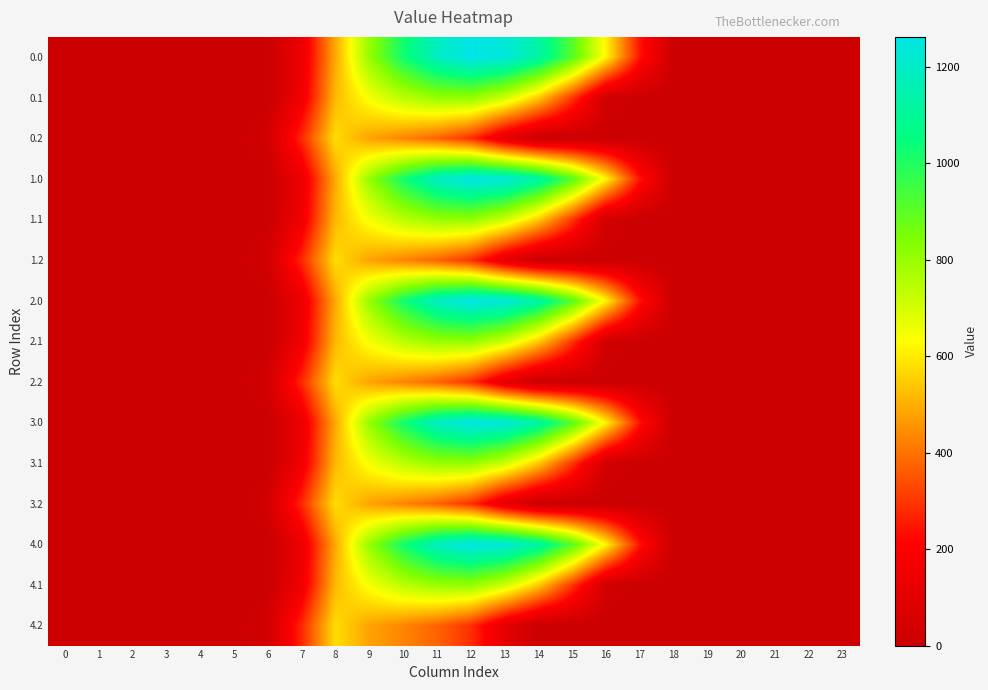

Reading left to right, what are all the values shown in this chart?

0.0: 0=0.0	1=0.0	2=0.0	3=0.0	4=0.0	5=0.0	6=0.0	7=134.3	8=489.3	9=804.0	10=1023.2	11=1185.2	12=1261.6	13=1237.4	14=1128.6	15=911.8	16=613.0	17=243.5	18=0.0	19=0.0	20=0.0	21=0.0	22=0.0	23=0.0
0.1: 0=0.0	1=0.0	2=0.0	3=0.0	4=0.0	5=0.0	6=0.0	7=153.2	8=514.8	9=646.9	10=742.1	11=800.2	12=806.9	13=715.3	14=544.1	15=301.4	16=26.8	17=0.0	18=0.0	19=0.0	20=0.0	21=0.0	22=0.0	23=0.0
0.2: 0=0.0	1=0.0	2=0.0	3=0.0	4=0.0	5=0.0	6=29.3	7=276.9	8=576.6	9=480.7	10=430.5	11=374.4	12=289.5	13=107.8	14=0.0	15=0.0	16=0.0	17=0.0	18=0.0	19=0.0	20=0.0	21=0.0	22=0.0	23=0.0
1.0: 0=0.0	1=0.0	2=0.0	3=0.0	4=0.0	5=0.0	6=0.0	7=134.3	8=489.3	9=804.0	10=1023.2	11=1185.2	12=1261.6	13=1237.4	14=1128.6	15=911.8	16=613.0	17=243.5	18=0.0	19=0.0	20=0.0	21=0.0	22=0.0	23=0.0
1.1: 0=0.0	1=0.0	2=0.0	3=0.0	4=0.0	5=0.0	6=0.0	7=153.2	8=514.8	9=646.9	10=742.1	11=800.2	12=806.9	13=715.3	14=544.1	15=301.4	16=26.8	17=0.0	18=0.0	19=0.0	20=0.0	21=0.0	22=0.0	23=0.0
1.2: 0=0.0	1=0.0	2=0.0	3=0.0	4=0.0	5=0.0	6=29.3	7=276.9	8=576.6	9=480.7	10=430.5	11=374.4	12=289.5	13=107.8	14=0.0	15=0.0	16=0.0	17=0.0	18=0.0	19=0.0	20=0.0	21=0.0	22=0.0	23=0.0
2.0: 0=0.0	1=0.0	2=0.0	3=0.0	4=0.0	5=0.0	6=0.0	7=134.3	8=489.3	9=804.0	10=1023.2	11=1185.2	12=1261.6	13=1237.4	14=1128.6	15=911.8	16=613.0	17=243.5	18=0.0	19=0.0	20=0.0	21=0.0	22=0.0	23=0.0
2.1: 0=0.0	1=0.0	2=0.0	3=0.0	4=0.0	5=0.0	6=0.0	7=153.2	8=514.8	9=646.9	10=742.1	11=800.2	12=806.9	13=715.3	14=544.1	15=301.4	16=26.8	17=0.0	18=0.0	19=0.0	20=0.0	21=0.0	22=0.0	23=0.0
2.2: 0=0.0	1=0.0	2=0.0	3=0.0	4=0.0	5=0.0	6=29.3	7=276.9	8=576.6	9=480.7	10=430.5	11=374.4	12=289.5	13=107.8	14=0.0	15=0.0	16=0.0	17=0.0	18=0.0	19=0.0	20=0.0	21=0.0	22=0.0	23=0.0
3.0: 0=0.0	1=0.0	2=0.0	3=0.0	4=0.0	5=0.0	6=0.0	7=134.3	8=489.3	9=804.0	10=1023.2	11=1185.2	12=1261.6	13=1237.4	14=1128.6	15=911.8	16=613.0	17=243.5	18=0.0	19=0.0	20=0.0	21=0.0	22=0.0	23=0.0
3.1: 0=0.0	1=0.0	2=0.0	3=0.0	4=0.0	5=0.0	6=0.0	7=153.2	8=514.8	9=646.9	10=742.1	11=800.2	12=806.9	13=715.3	14=544.1	15=301.4	16=26.8	17=0.0	18=0.0	19=0.0	20=0.0	21=0.0	22=0.0	23=0.0
3.2: 0=0.0	1=0.0	2=0.0	3=0.0	4=0.0	5=0.0	6=29.3	7=276.9	8=576.6	9=480.7	10=430.5	11=374.4	12=289.5	13=107.8	14=0.0	15=0.0	16=0.0	17=0.0	18=0.0	19=0.0	20=0.0	21=0.0	22=0.0	23=0.0
4.0: 0=0.0	1=0.0	2=0.0	3=0.0	4=0.0	5=0.0	6=0.0	7=134.3	8=489.3	9=804.0	10=1023.2	11=1185.2	12=1261.6	13=1237.4	14=1128.6	15=911.8	16=613.0	17=243.5	18=0.0	19=0.0	20=0.0	21=0.0	22=0.0	23=0.0
4.1: 0=0.0	1=0.0	2=0.0	3=0.0	4=0.0	5=0.0	6=0.0	7=153.2	8=514.8	9=646.9	10=742.1	11=800.2	12=806.9	13=715.3	14=544.1	15=301.4	16=26.8	17=0.0	18=0.0	19=0.0	20=0.0	21=0.0	22=0.0	23=0.0
4.2: 0=0.0	1=0.0	2=0.0	3=0.0	4=0.0	5=0.0	6=29.3	7=276.9	8=576.6	9=480.7	10=430.5	11=374.4	12=289.5	13=107.8	14=0.0	15=0.0	16=0.0	17=0.0	18=0.0	19=0.0	20=0.0	21=0.0	22=0.0	23=0.0